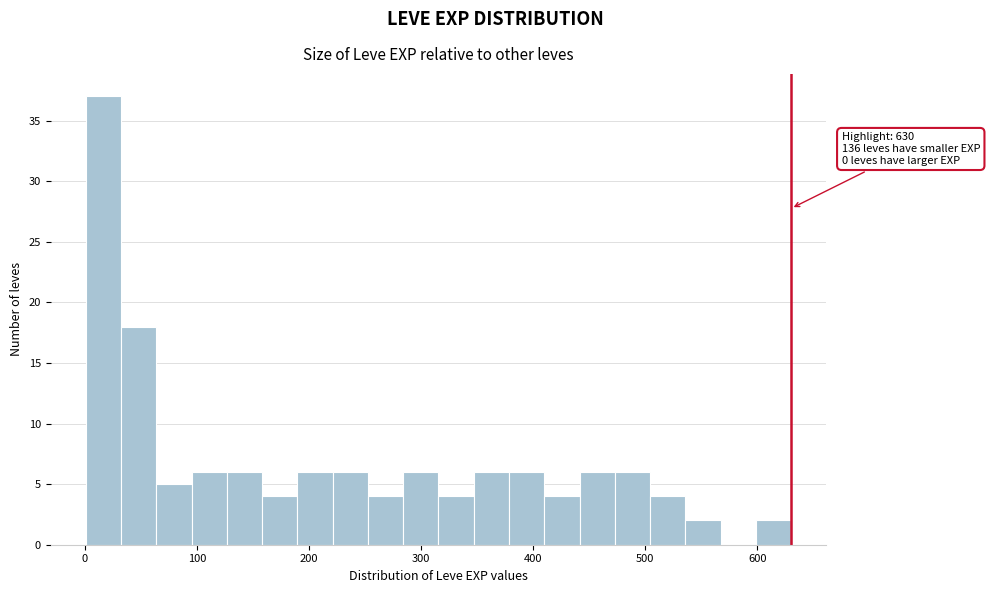

Around what value on the x-axis is the tallest bar? Give the approximate position of its centre, as read against the axis.

20